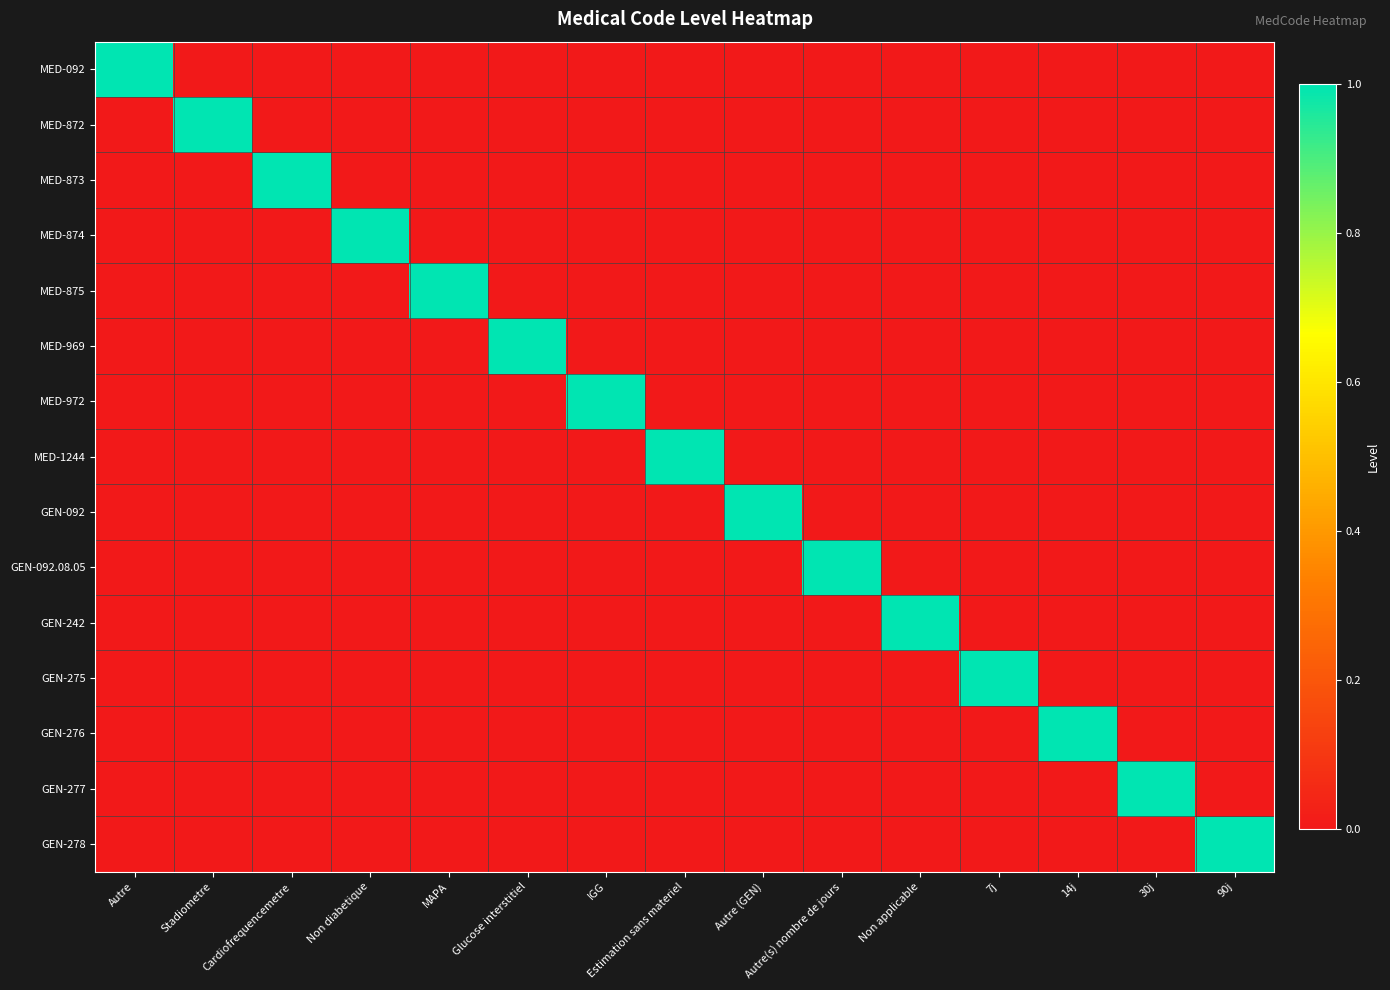

At how many categories does at least one series exceed 0?

15